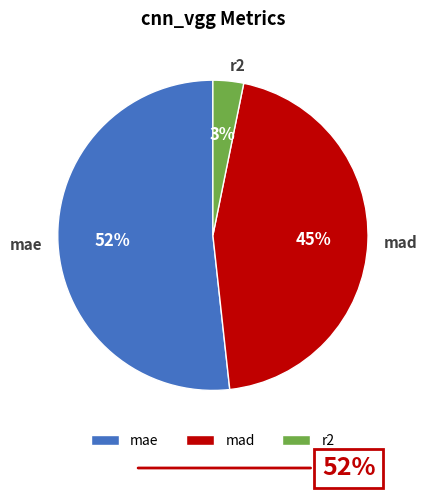

Is it true that mae is 66% of the pie?

False